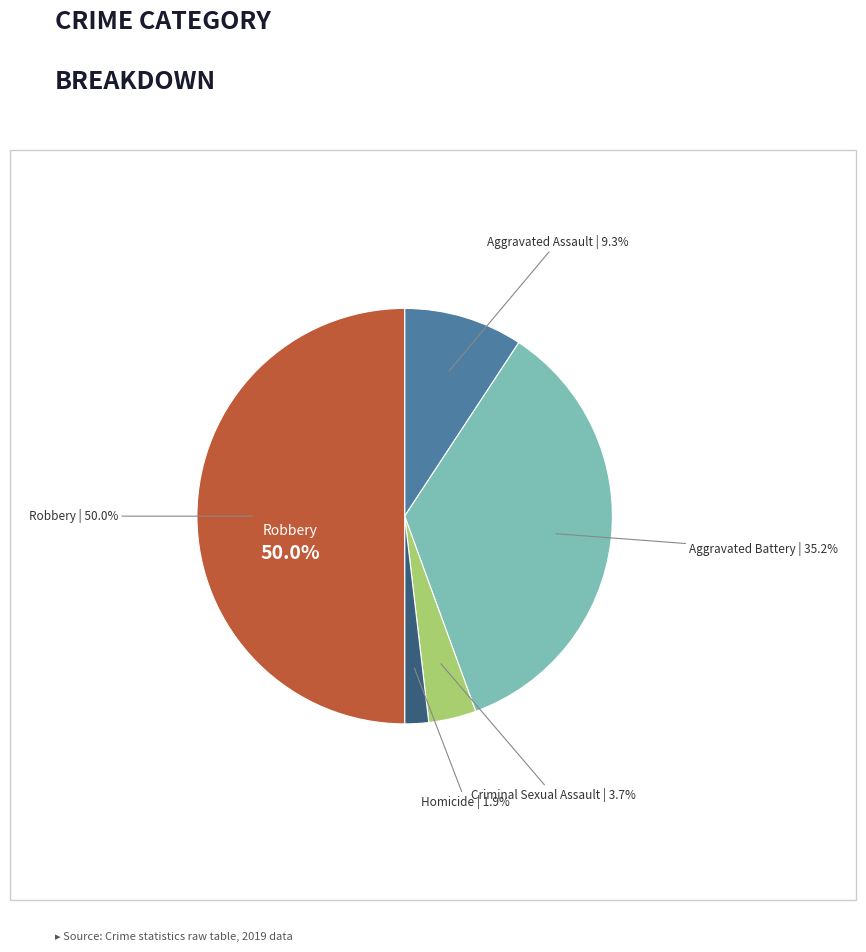

Does any single category account for the majority?

No